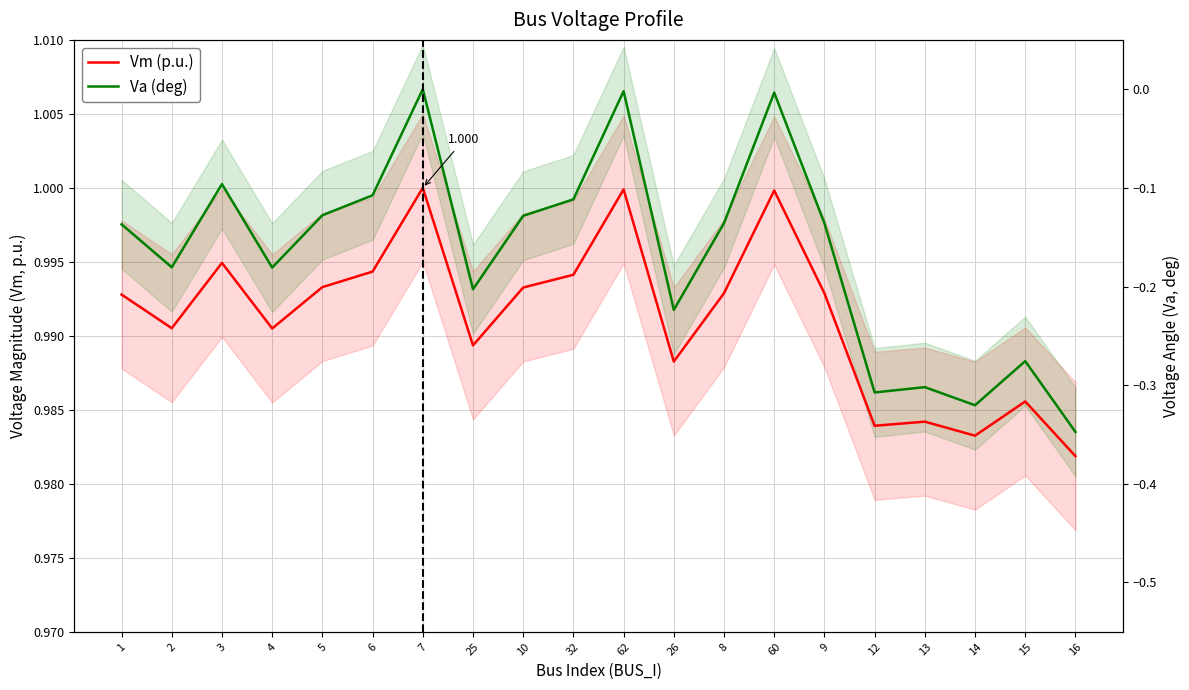

True or false: Va (deg) and Vm (p.u.) cross at least once.

False